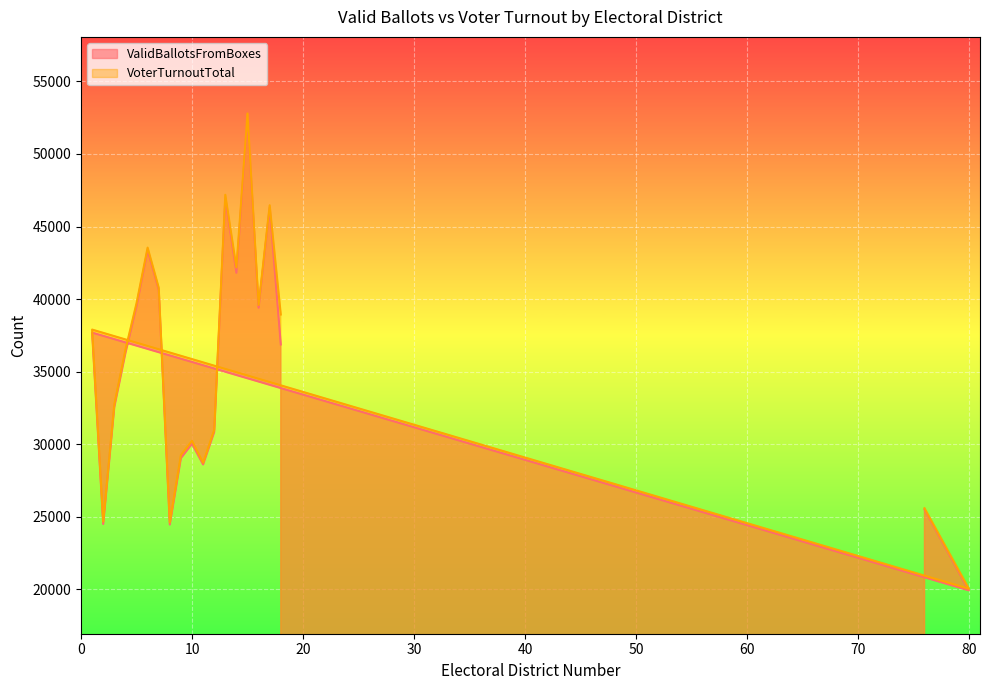

In VoterTurnoutTotal, how many points are lower than both neighbors (excluding endpoints)?

6